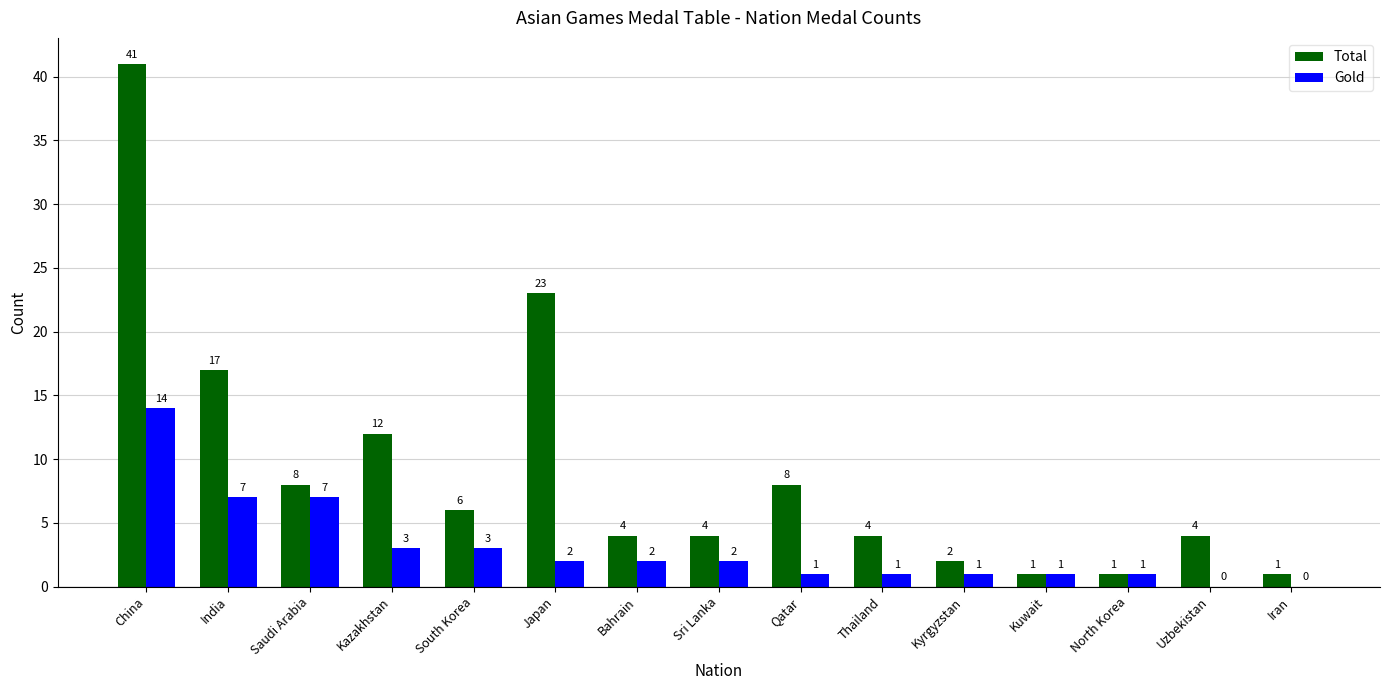

How many positive values does the Gold series have?

13